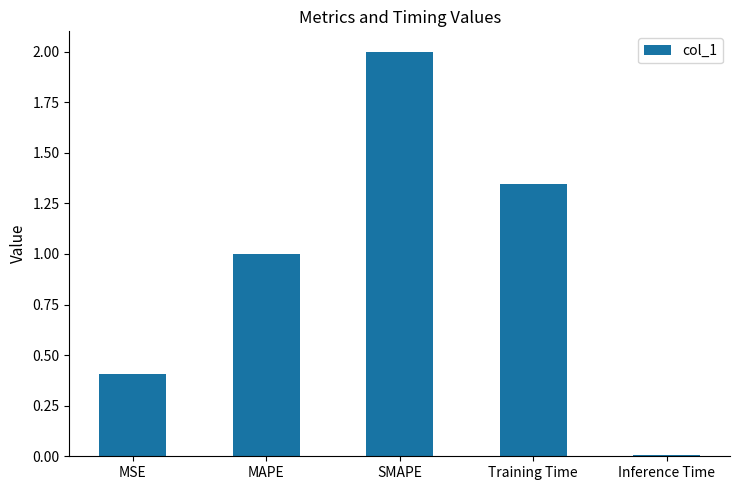

Where is the data nearest to the value 1?

MAPE